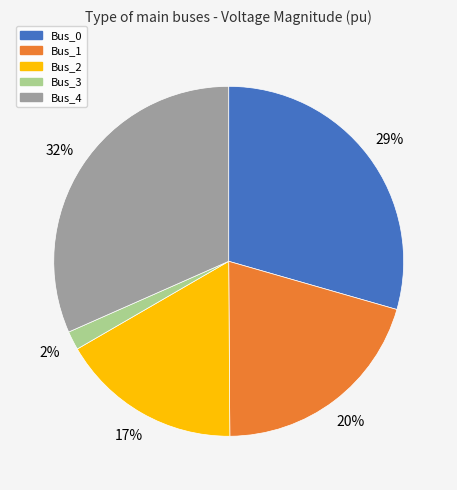

What percentage is the Bus_4 slice, to the nearest percent?

32%